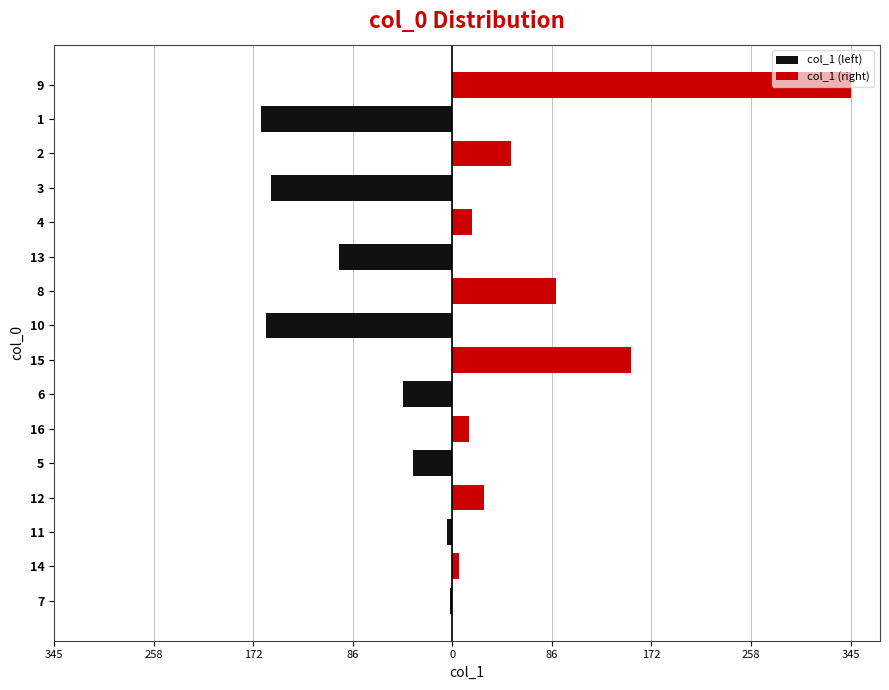

How many values in the col_1 (left) series are below 0?

8